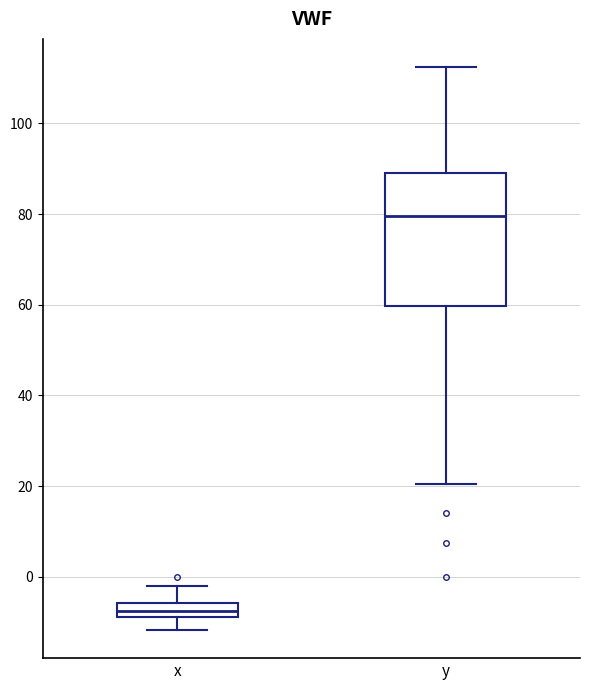

Which box's median line is the lowest?

x